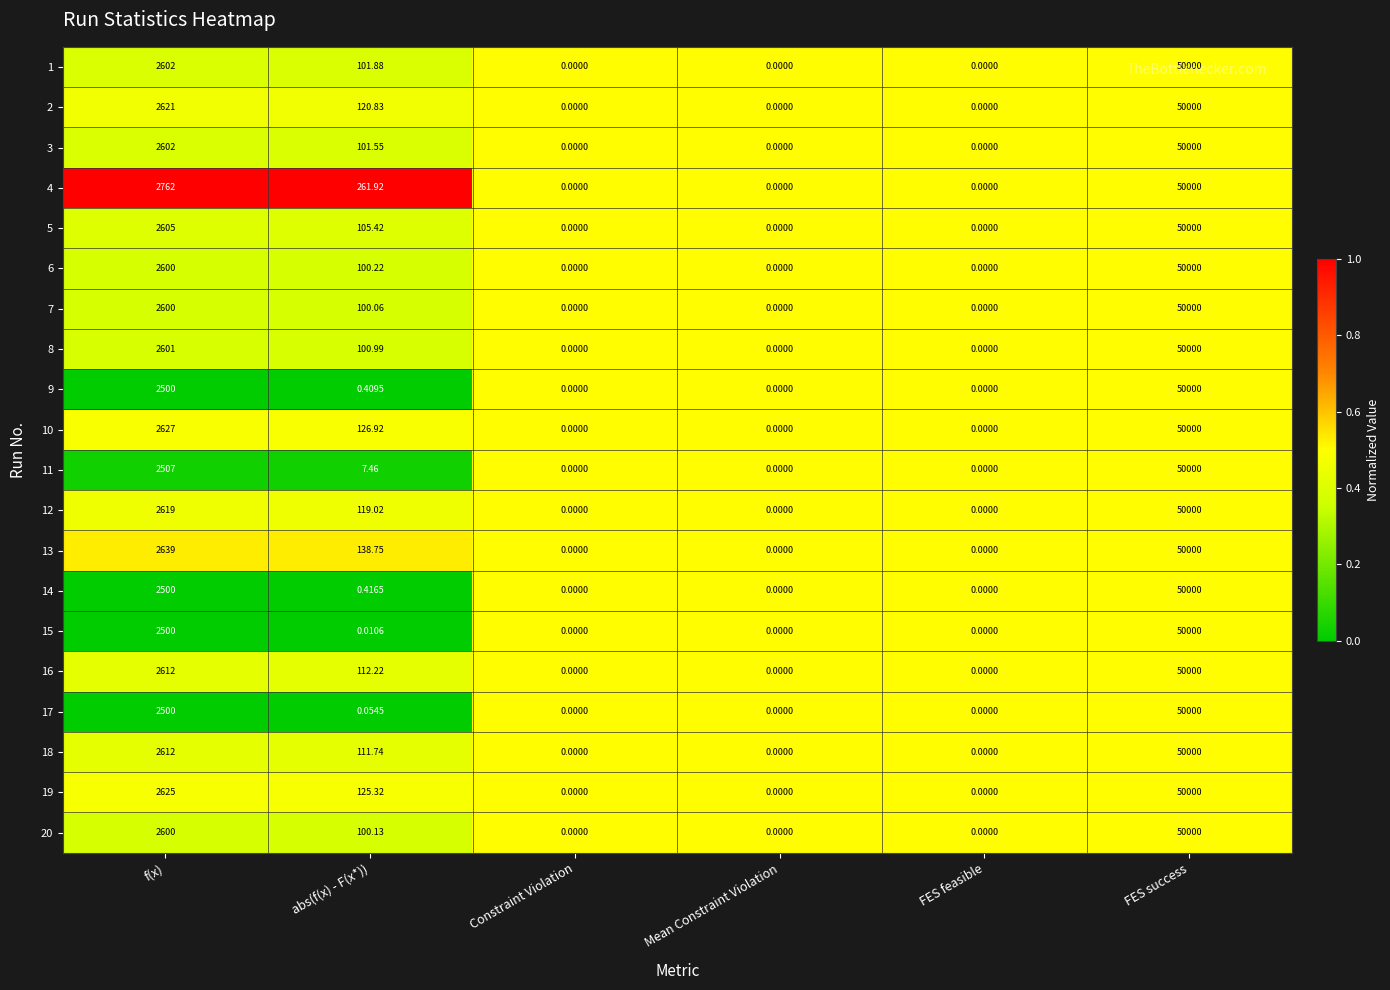

Where is 9 nearest to the value 25000?

f(x)